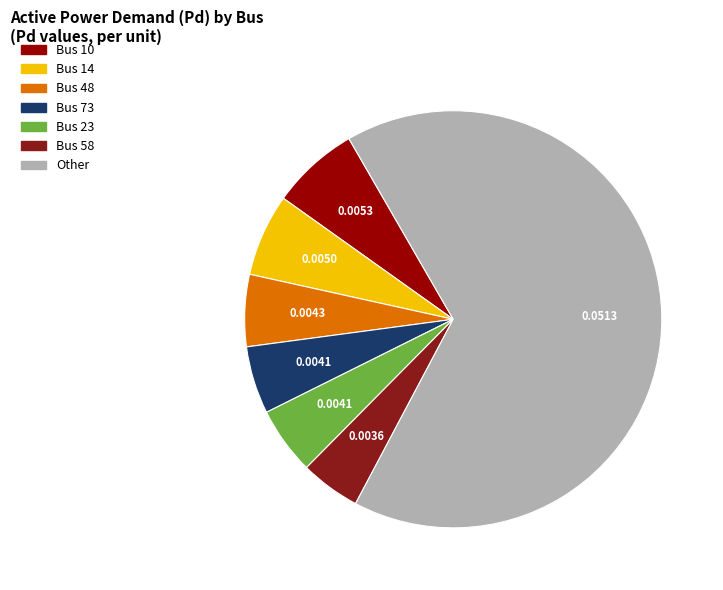

How many segments does this pie chart have?

7